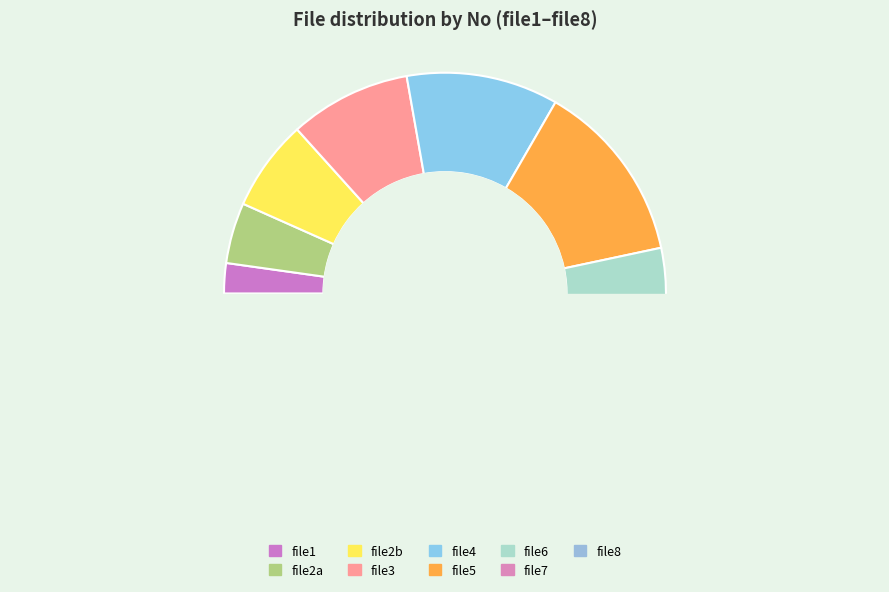

Does file5 account for over 50% of the chart?

No